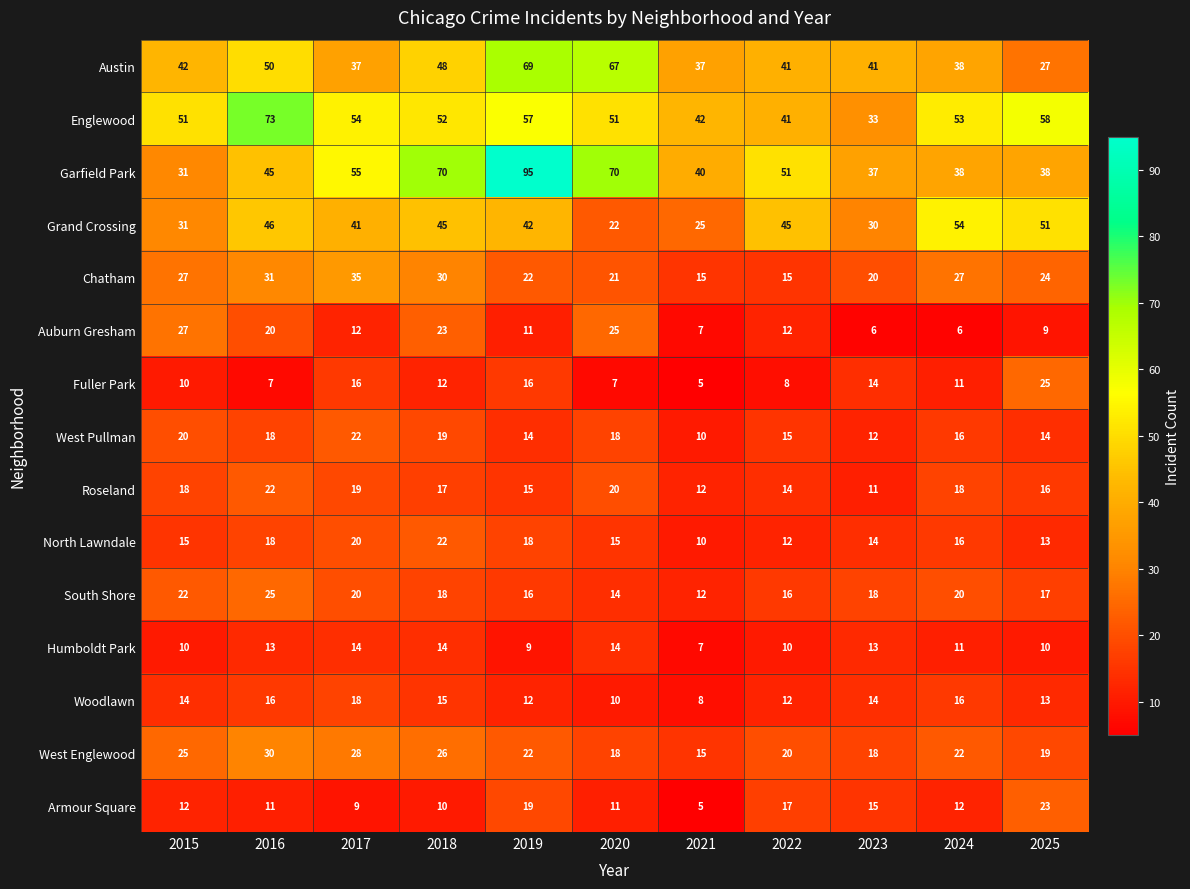

Which category has the highest value across all series?

2019